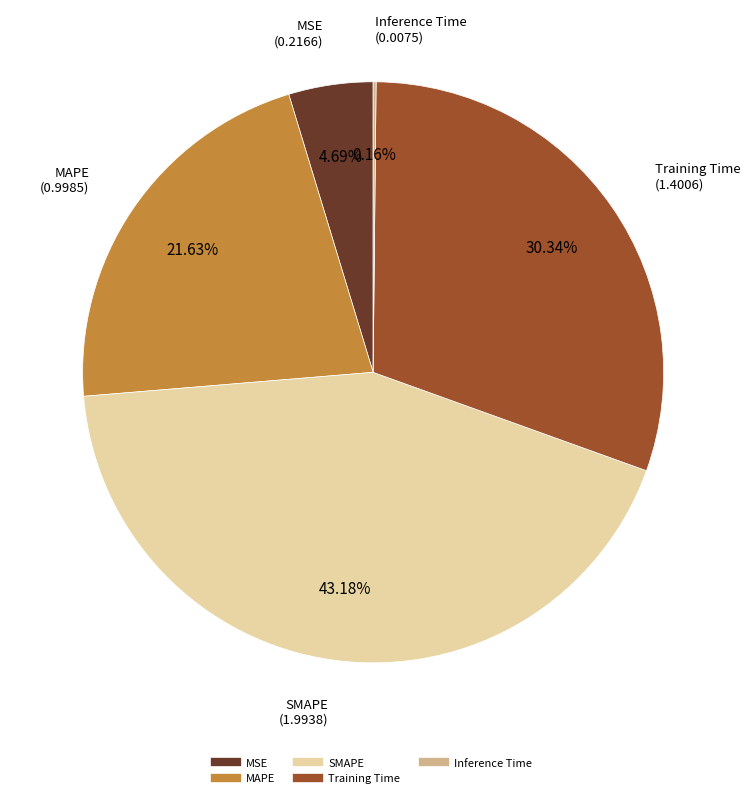

Is the sum of MAPE and MSE greater than half?

No